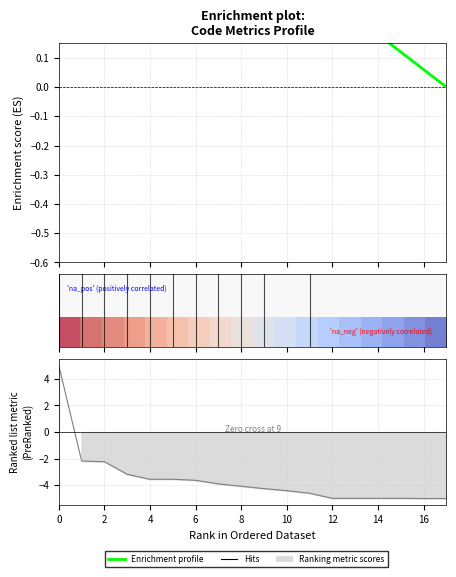

How many lines are shown in the chart?

2